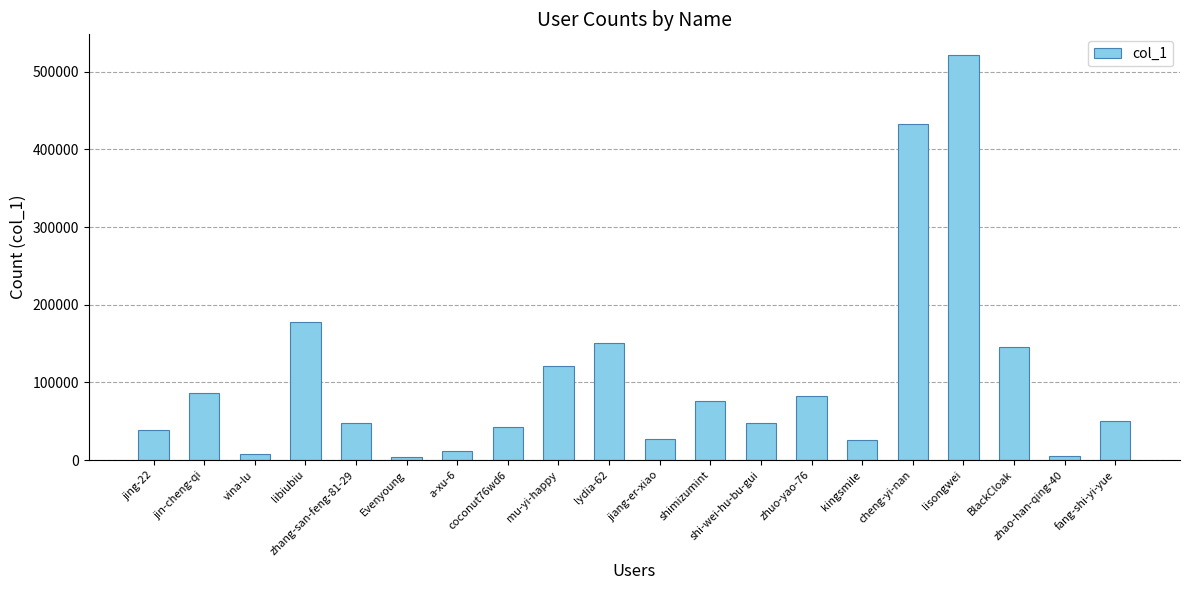

What value does the data have at shi-wei-hu-bu-gui, to the nearest 10?

47760